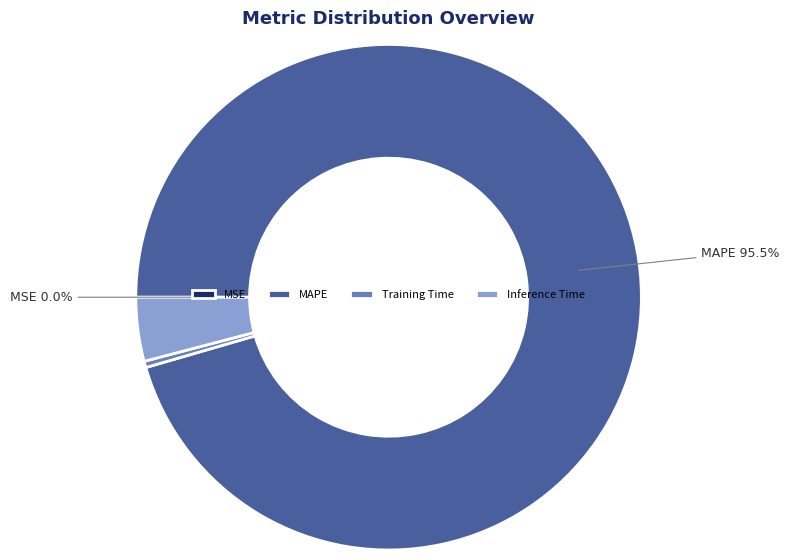

Which has a higher value, Training Time or Inference Time?

Inference Time